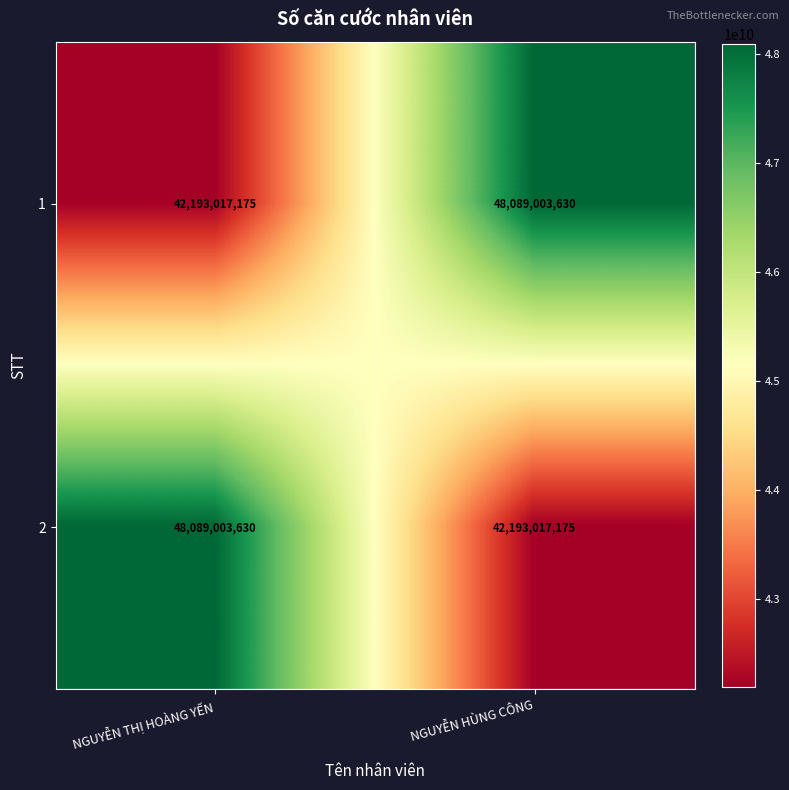

True or false: 2 has a value of 14354927559 at NGUYỄN HÙNG CÔNG.

False